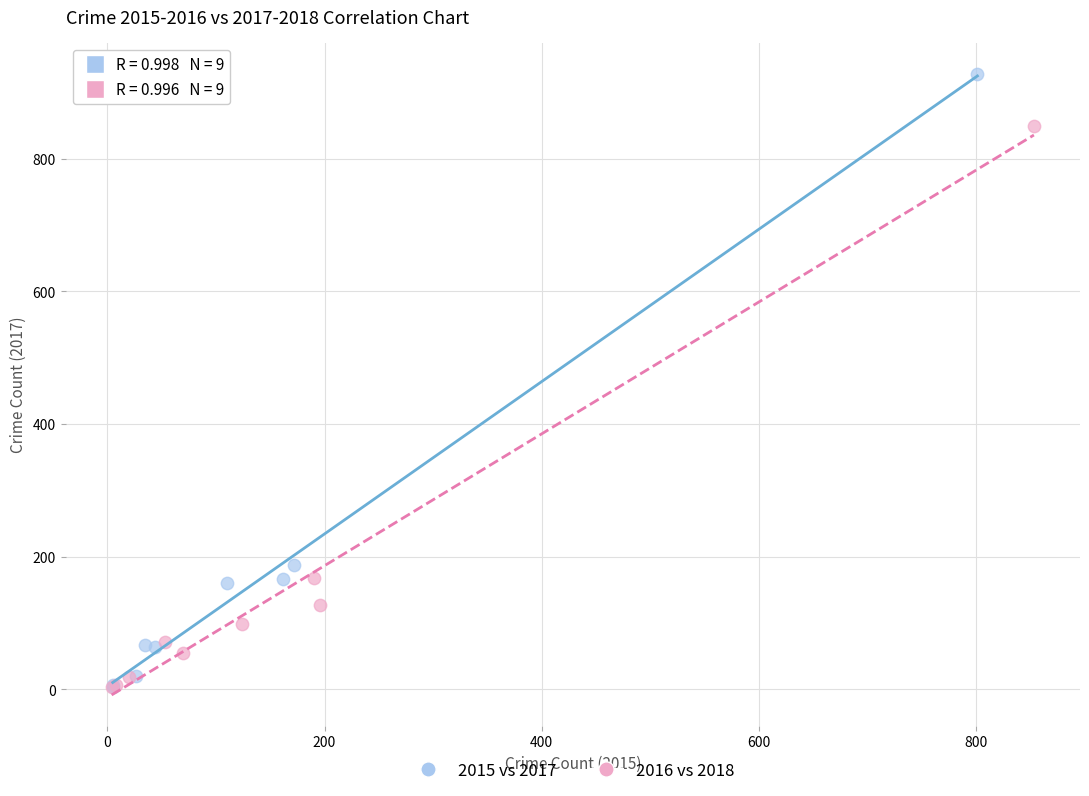

What are all the series names shown in the legend?

2015 vs 2017, 2016 vs 2018